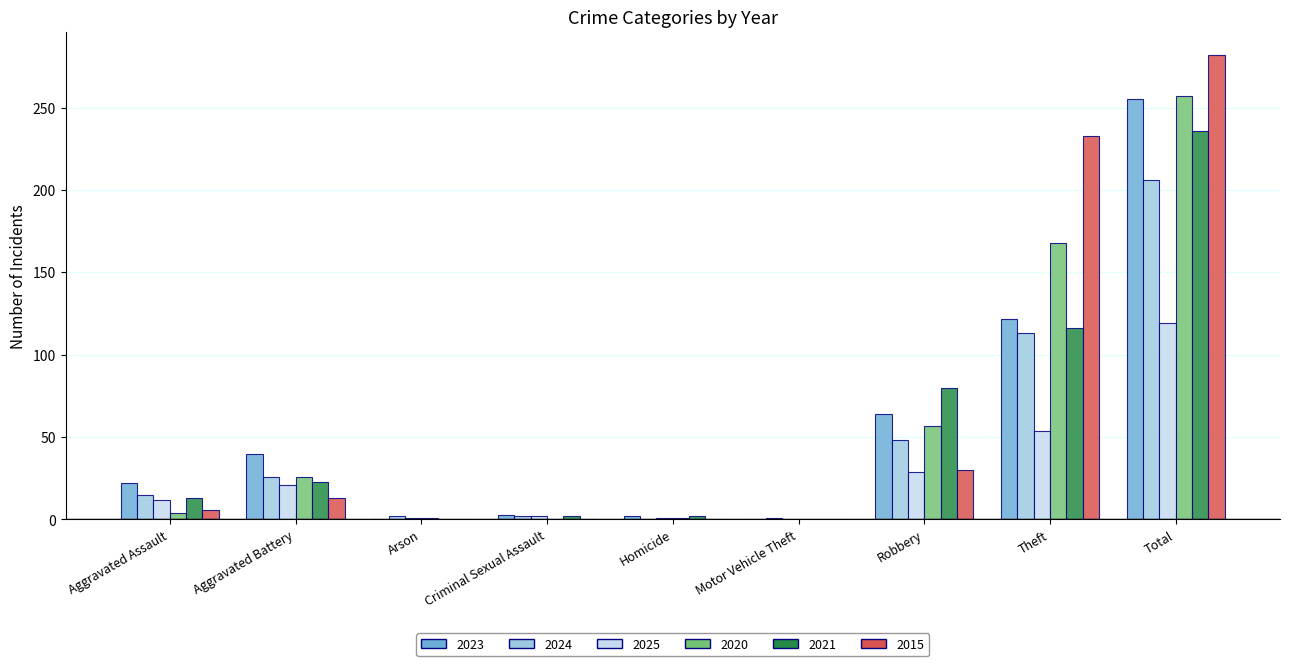

What is the total value across all series at Criminal Sexual Assault?

9